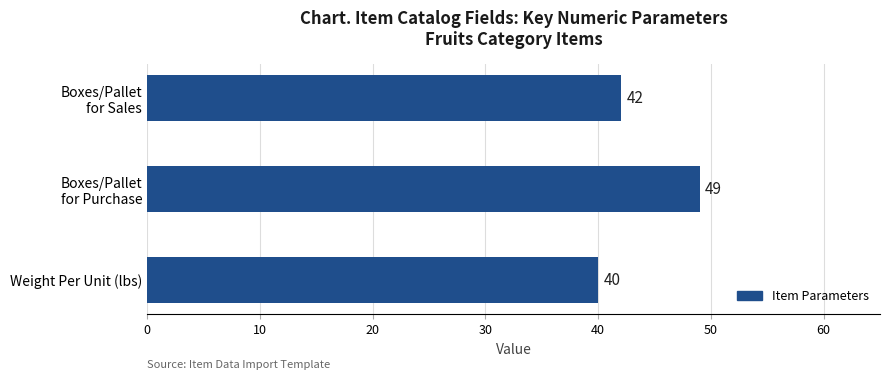

True or false: the data shows 40 at Weight Per Unit (lbs).

True